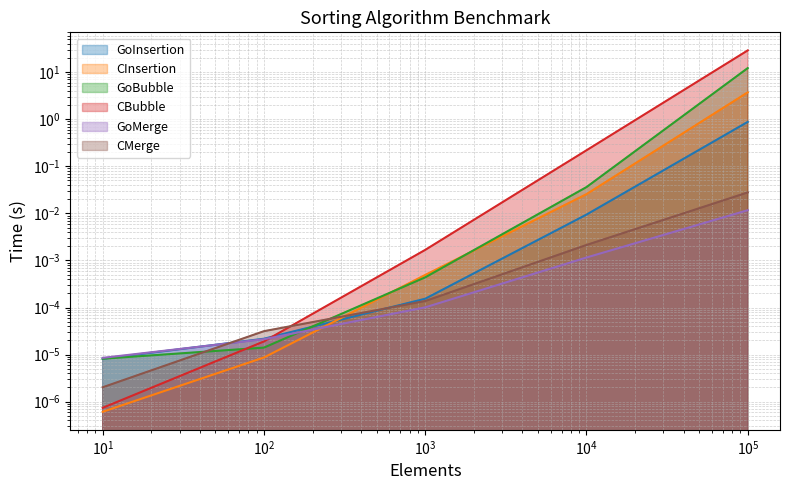

The value of CInsertion at 1000.0 is 0.0. True or false?

True